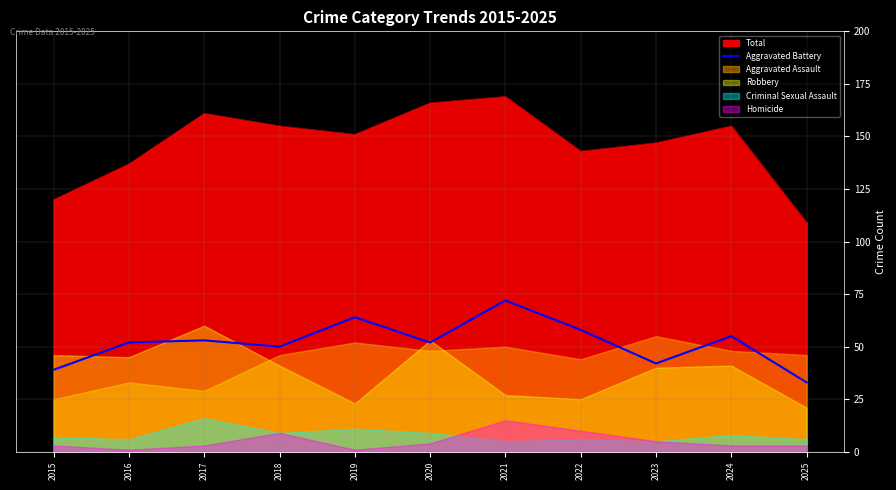

Is the value of Total at 2020 greater than the value of Aggravated Battery at 2015?

Yes